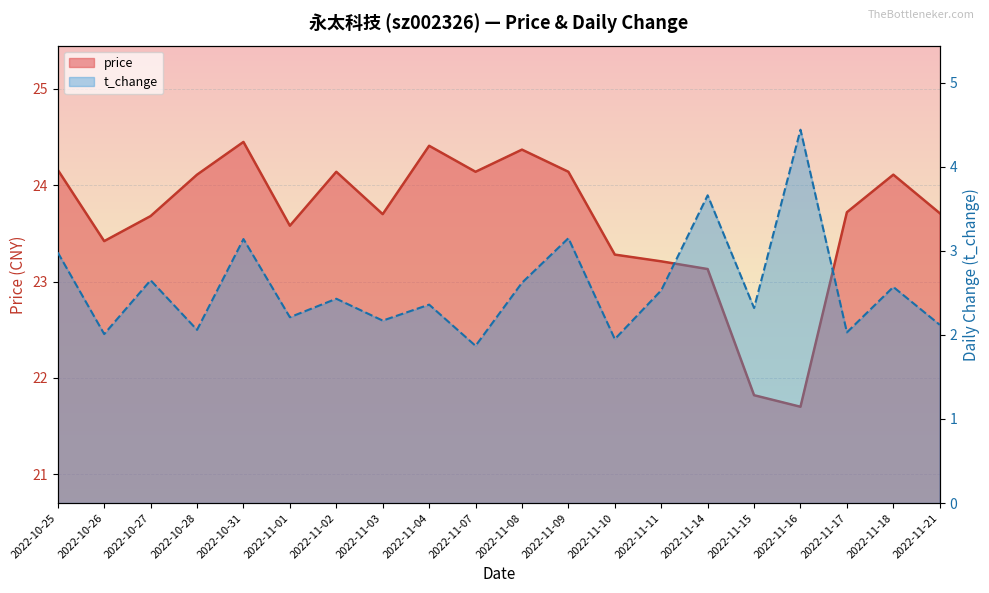

Where does the price series first go above 23?

2022-10-25